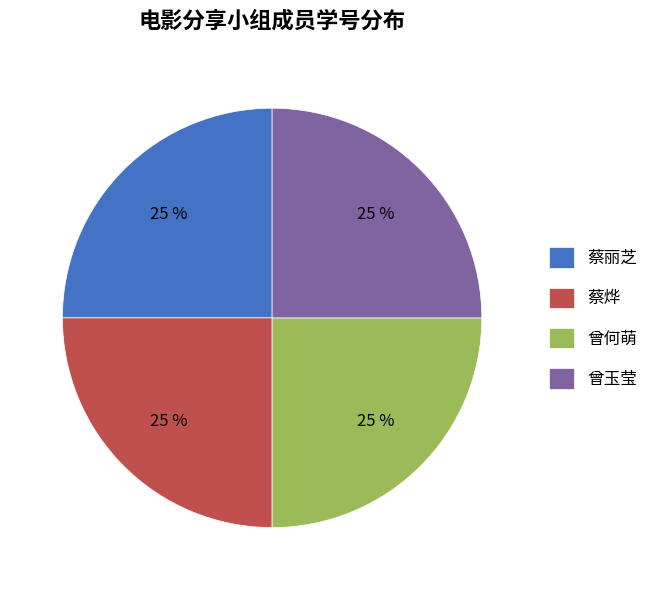

How many slices are in this pie chart?

4